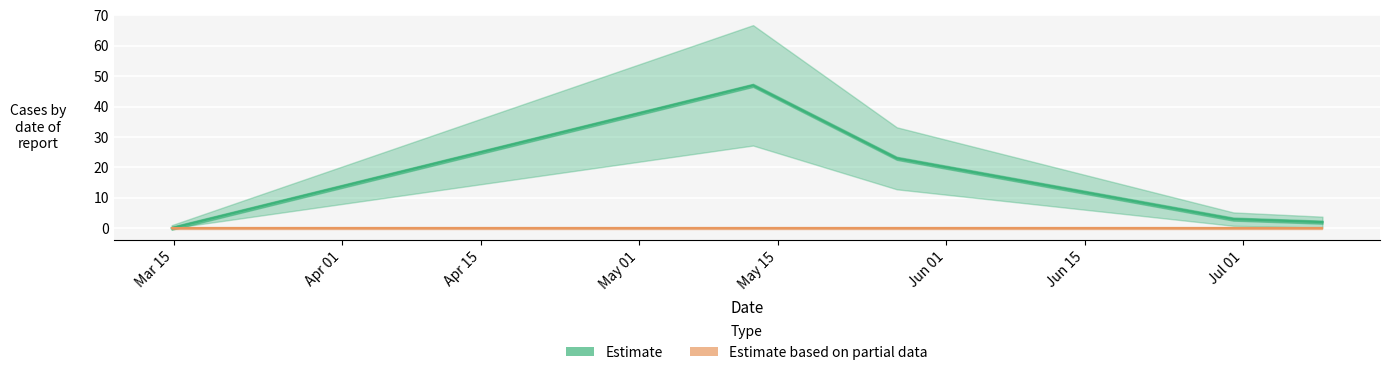

Rank the categories by value from lowest to highest.

1615747076, 1625790731, 1625013135, 1622075545, 1620821243